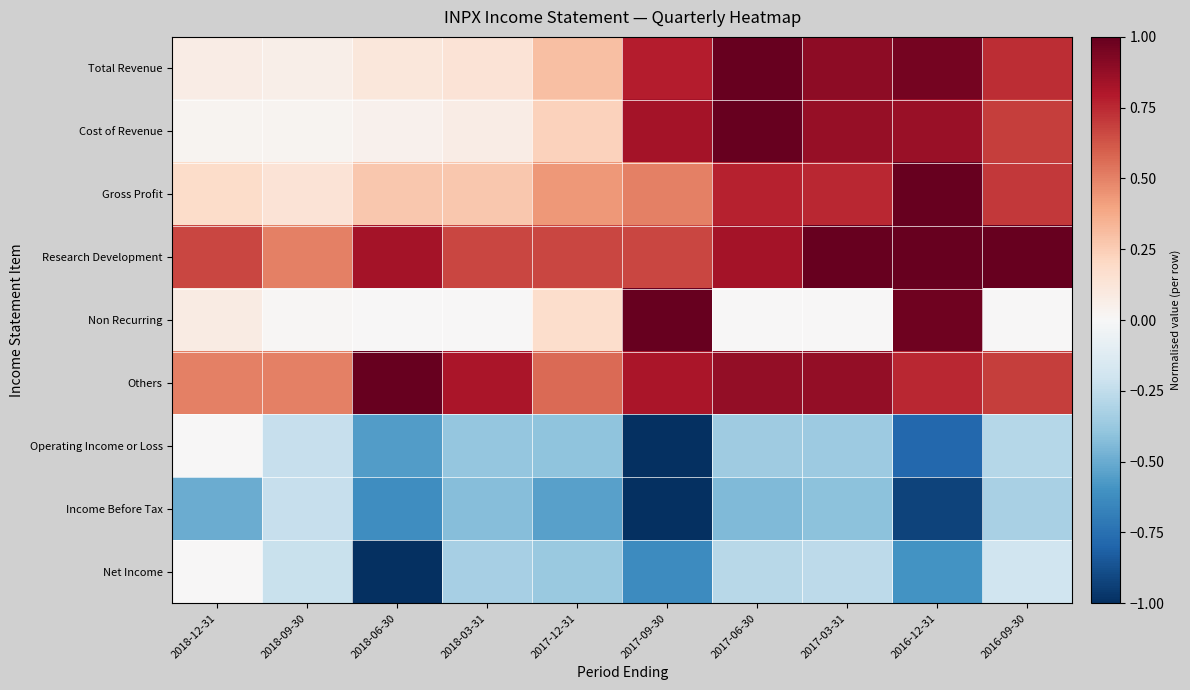

Which label corresponds to the smallest value in the chart?

2017-09-30